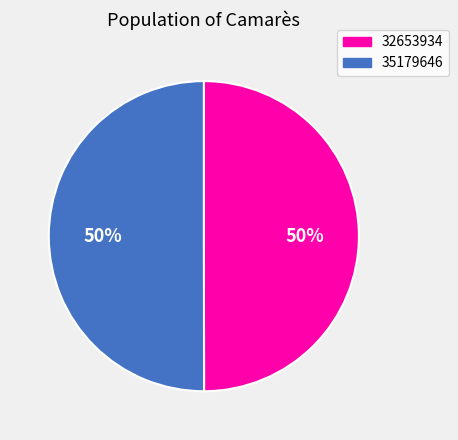

What percentage is the 35179646 slice, to the nearest percent?

50%